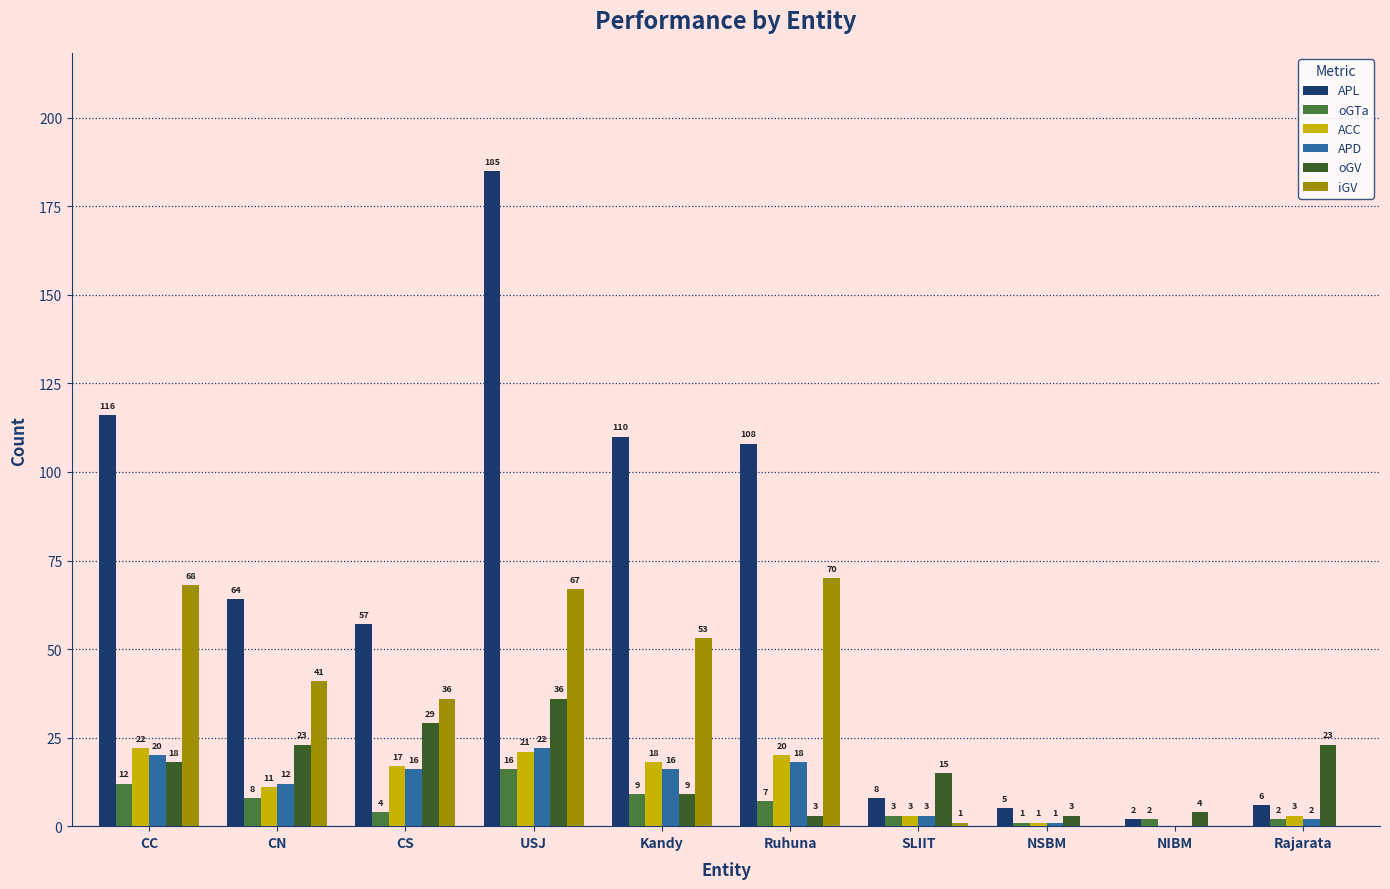

Read the APL value at Rajarata, to the nearest 10.

10